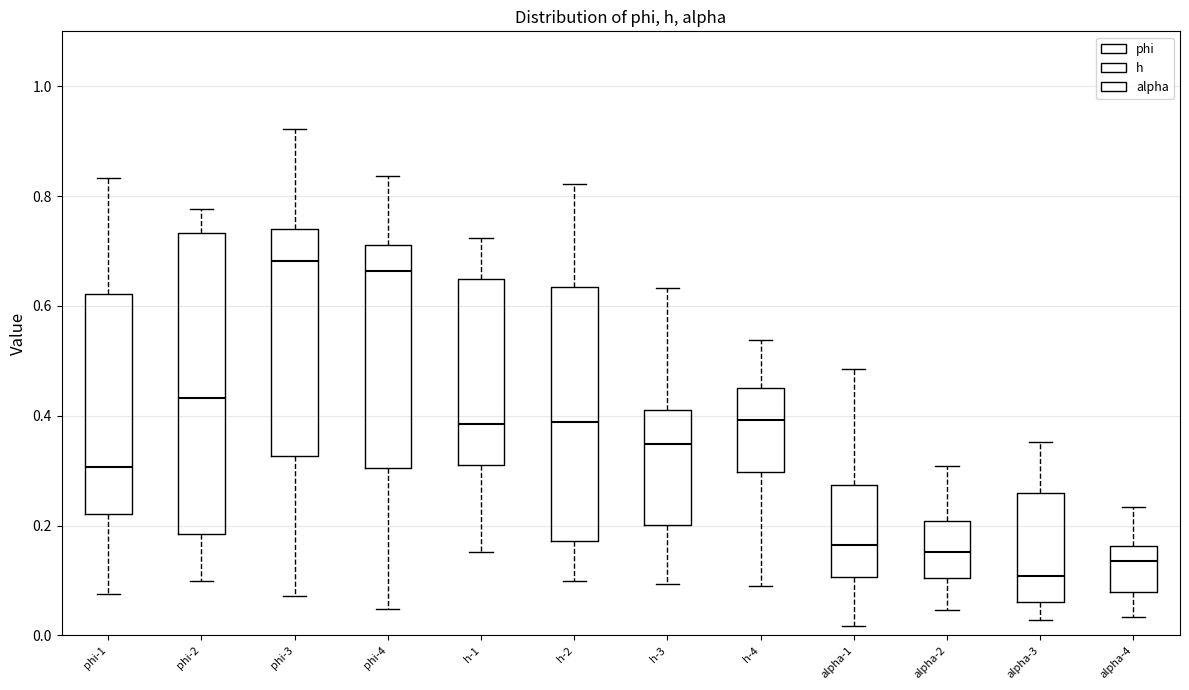

Reading left to right, read every box against the y-axis: the position of its median line, the range the box covers, and the ends of its whiskers. The values are not printed on the chart, so give them approximately, as read against the axis.

phi-1: median 0.30, box 0.22 to 0.62, whiskers 0.08 to 0.84
phi-2: median 0.44, box 0.18 to 0.74, whiskers 0.10 to 0.78
phi-3: median 0.68, box 0.32 to 0.74, whiskers 0.08 to 0.92
phi-4: median 0.66, box 0.30 to 0.72, whiskers 0.04 to 0.84
h-1: median 0.38, box 0.32 to 0.64, whiskers 0.16 to 0.72
h-2: median 0.38, box 0.18 to 0.64, whiskers 0.10 to 0.82
h-3: median 0.34, box 0.20 to 0.42, whiskers 0.10 to 0.64
h-4: median 0.40, box 0.30 to 0.44, whiskers 0.10 to 0.54
alpha-1: median 0.16, box 0.10 to 0.28, whiskers 0.02 to 0.48
alpha-2: median 0.16, box 0.10 to 0.20, whiskers 0.04 to 0.30
alpha-3: median 0.10, box 0.06 to 0.26, whiskers 0.02 to 0.36
alpha-4: median 0.14, box 0.08 to 0.16, whiskers 0.04 to 0.24